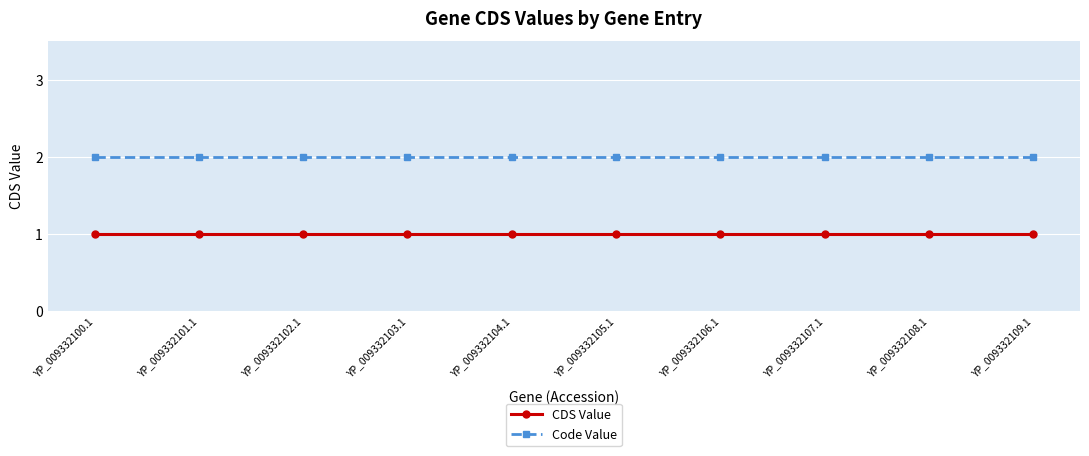

True or false: CDS Value and Code Value intersect in this chart.

False